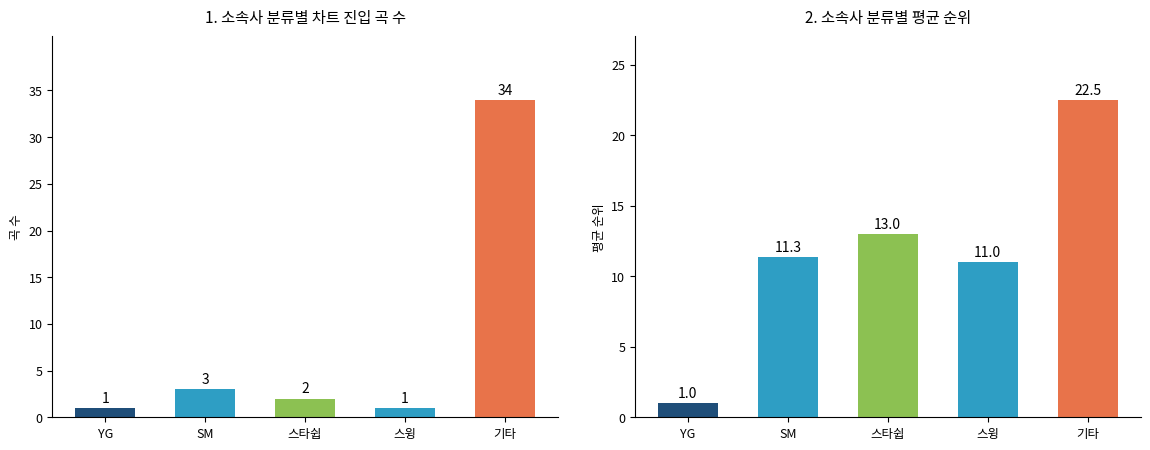

Where is 평균 순위 nearest to the value 11?

스윙